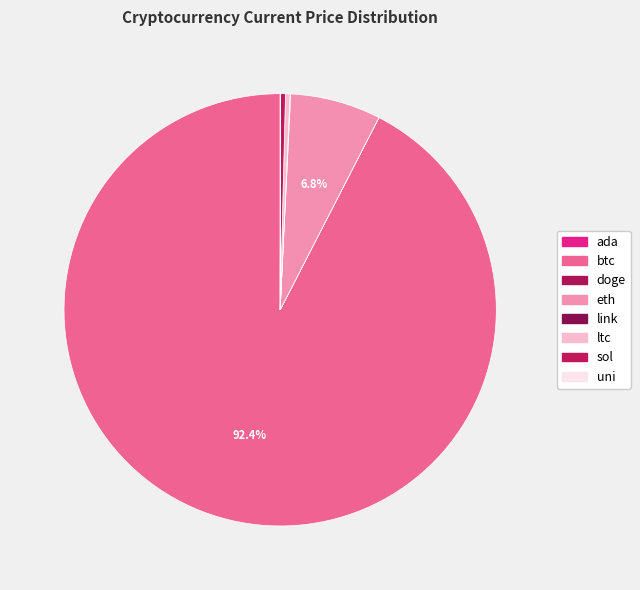

Rank the categories by value from highest to lowest.

btc, eth, sol, ltc, link, uni, ada, doge